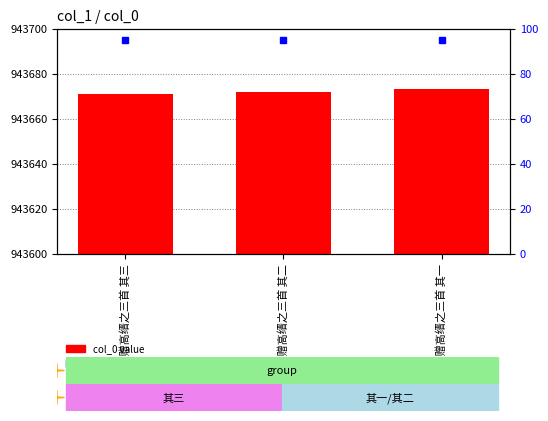

What is the difference between the maximum and minimum values?

2